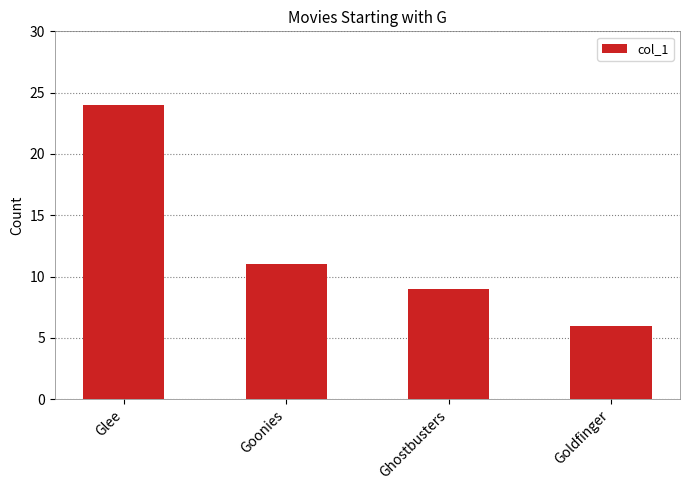

Reading left to right, list all the values displayed in this chart.

24	11	9	6